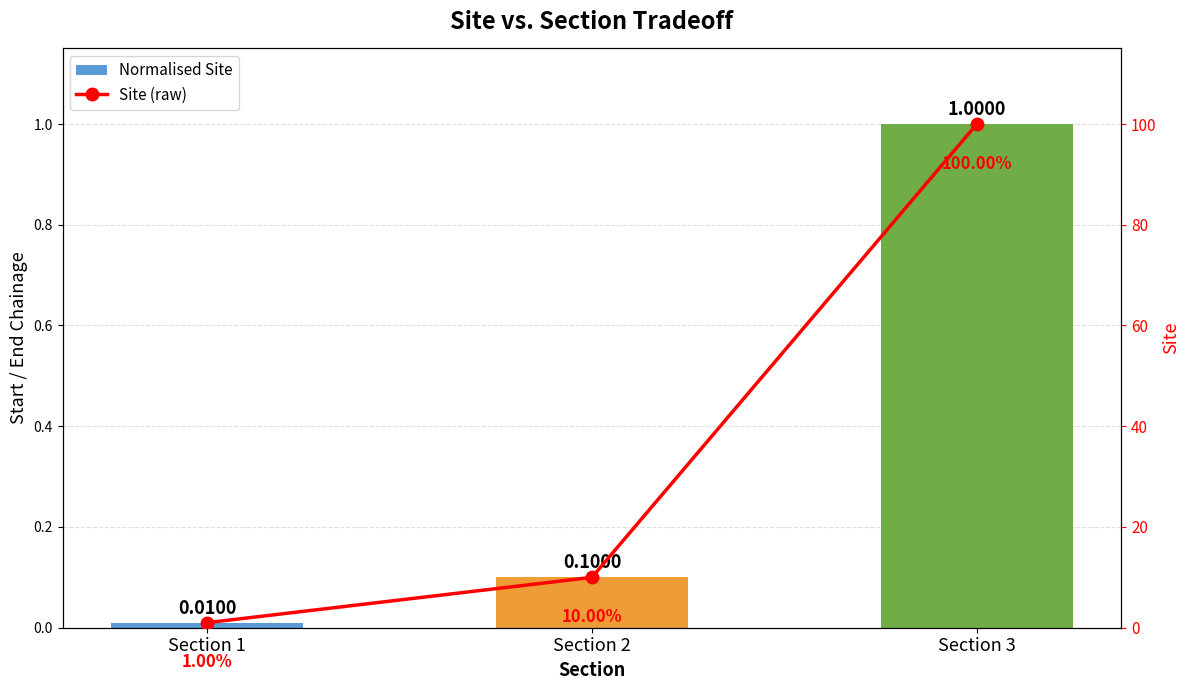

How many groups of bars are there?

3